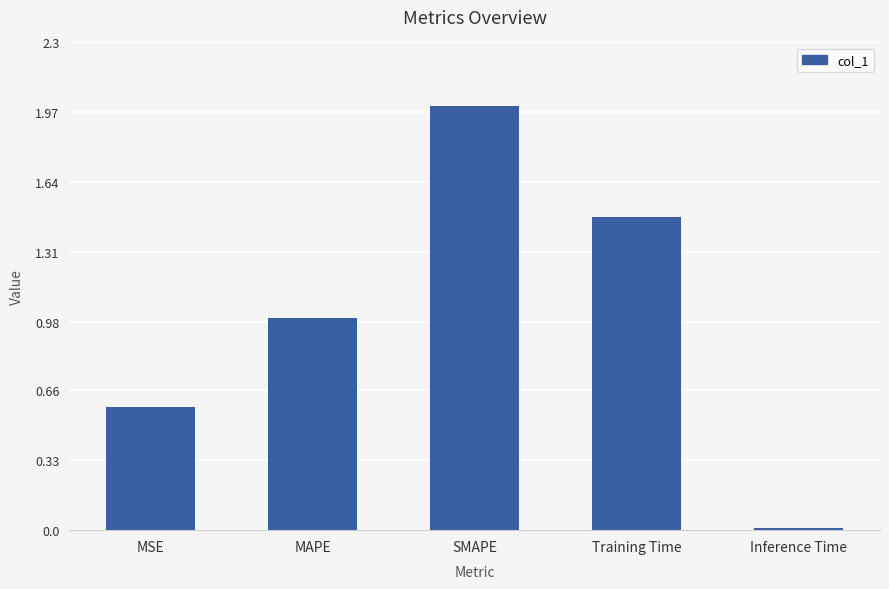

True or false: the data shows 0.0 at Inference Time.

True